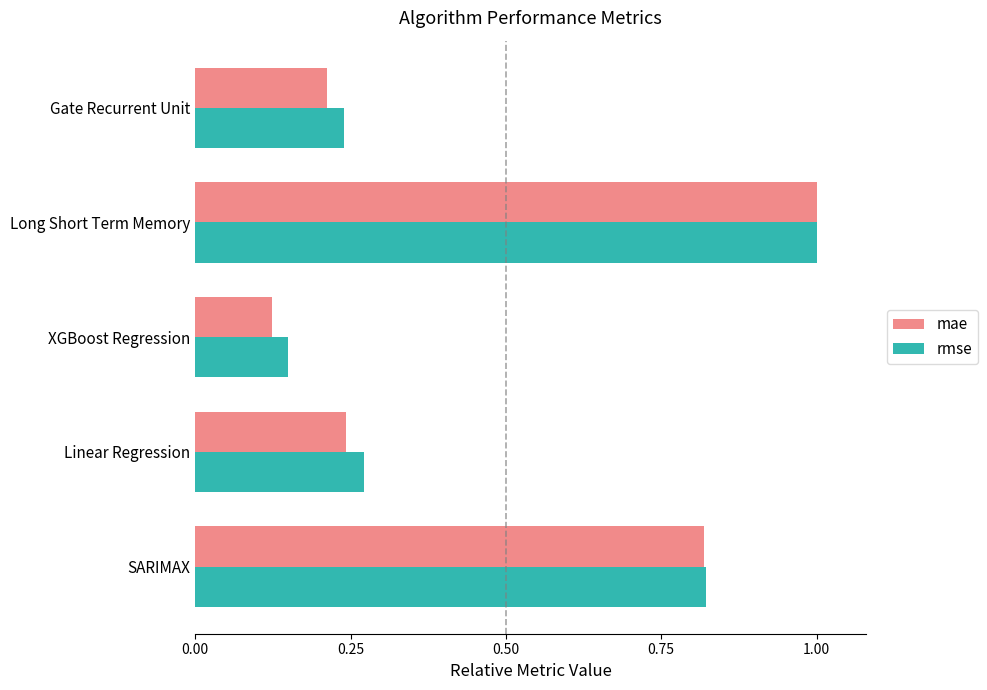

What is the sum of the mae values at Long Short Term Memory and Linear Regression?

1.2